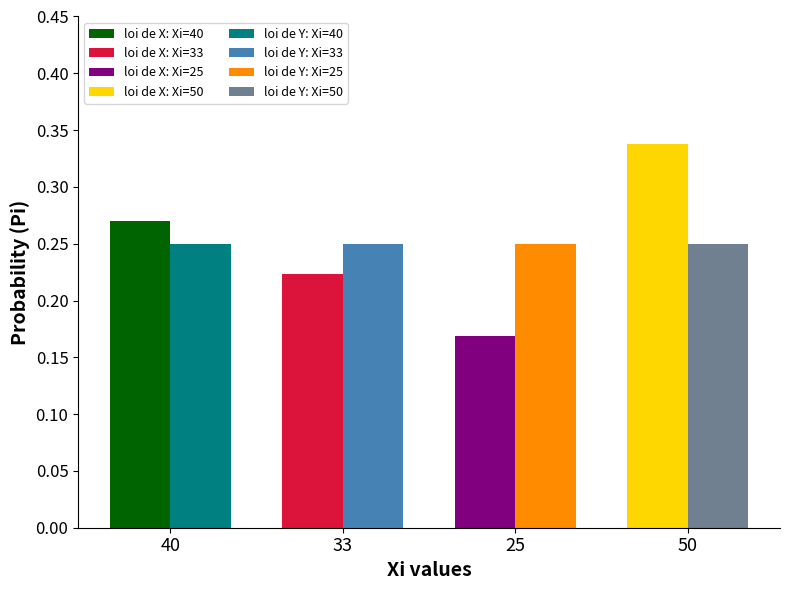

At how many categories does at least one series exceed 0?

4